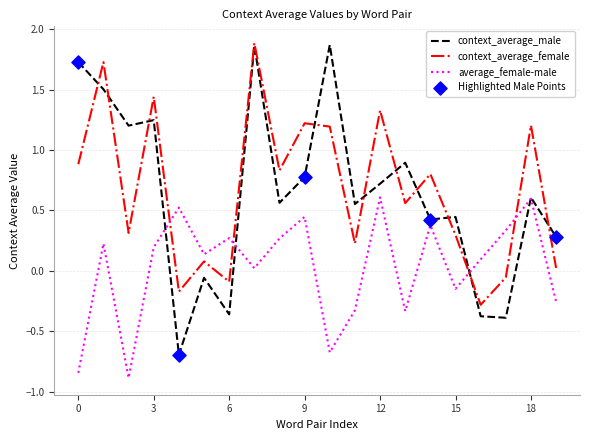

Which series has the largest range (max minus min)?

context_average_male